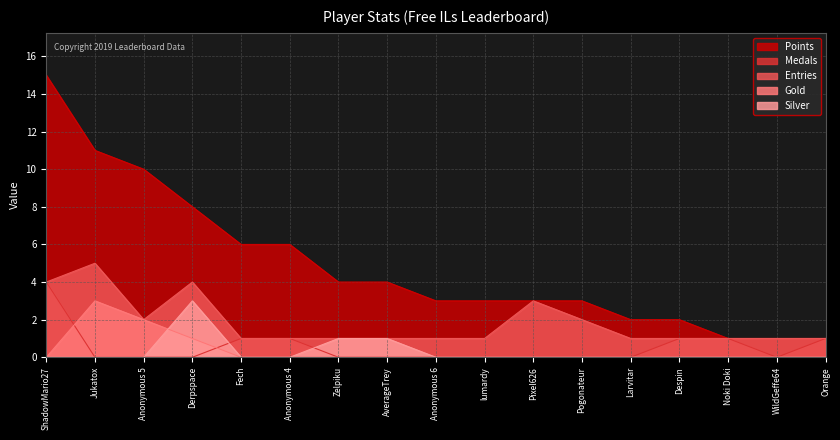

How many interior local valleys does the Medals series have?

1